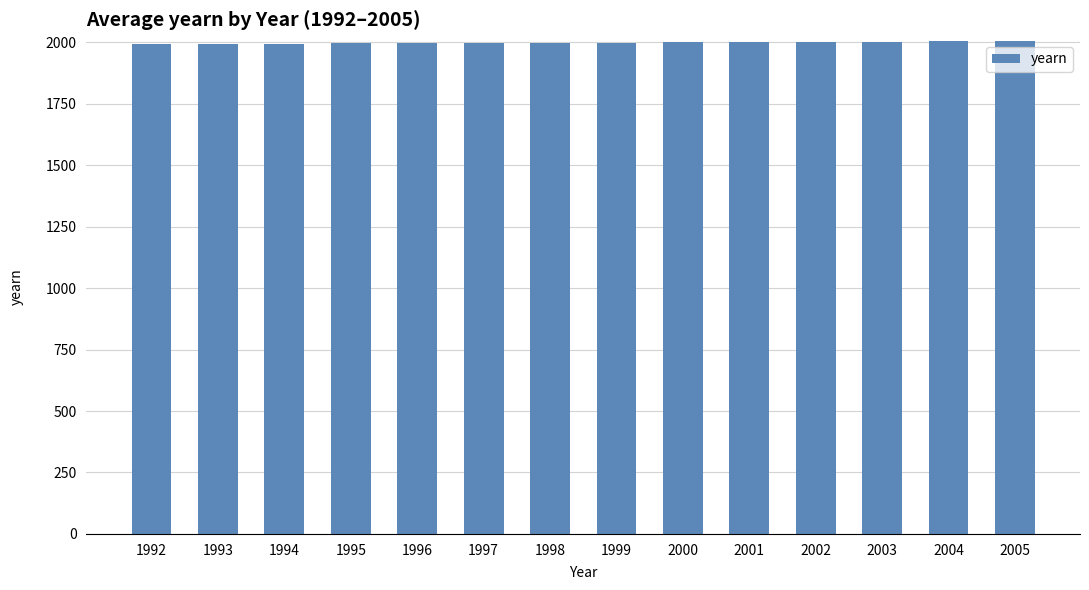

What is the maximum value shown in the chart?

2005.2